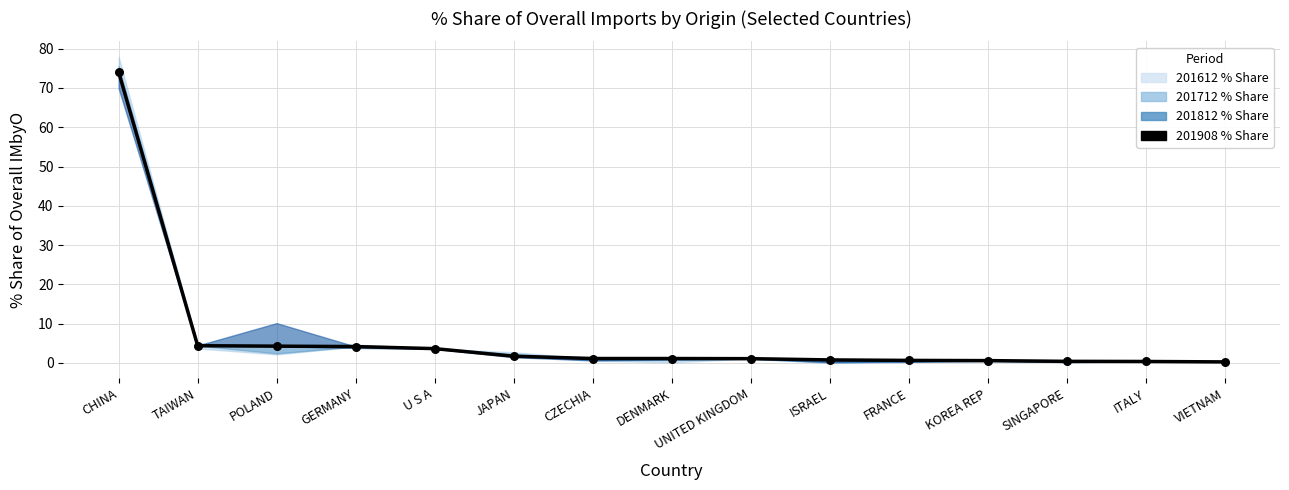

Which has a higher value, GERMANY or U S A?

GERMANY